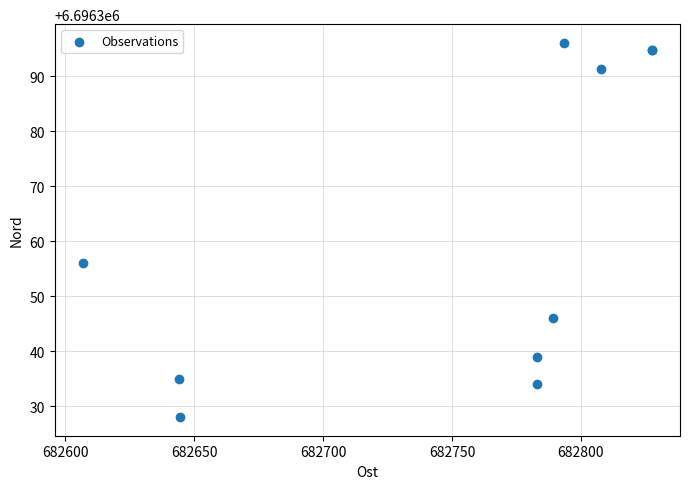

What Y value in the scatter plot is closest to 6696362?

6696356.0